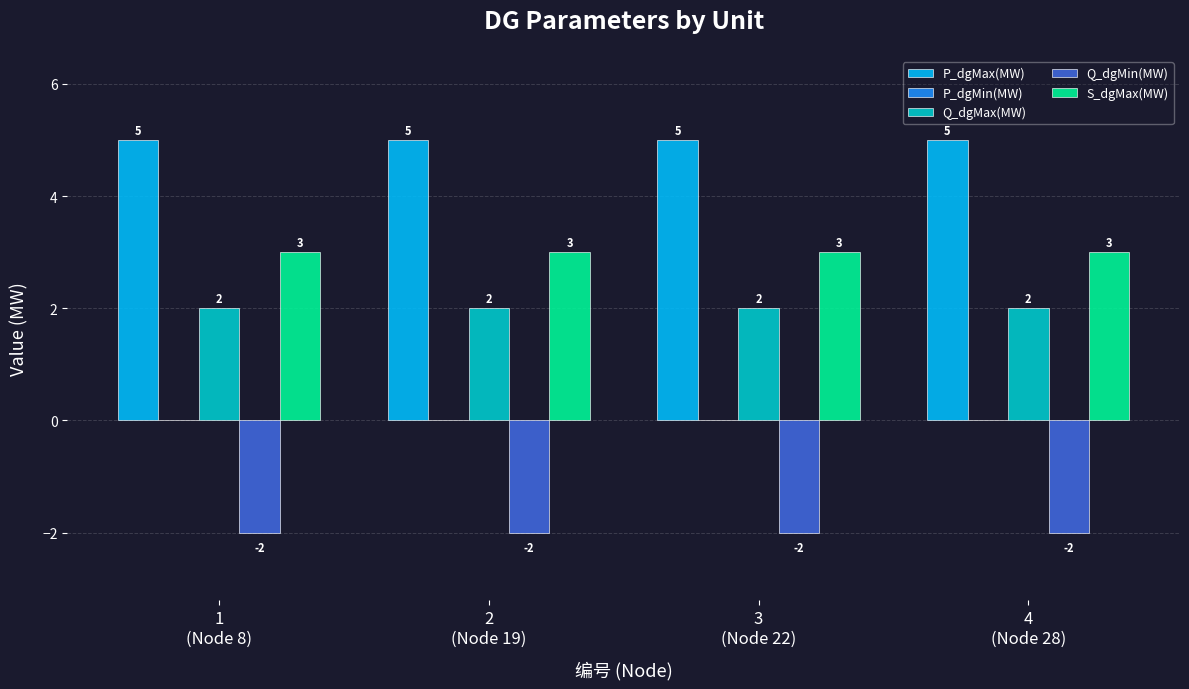

What is the smallest value displayed?

-2